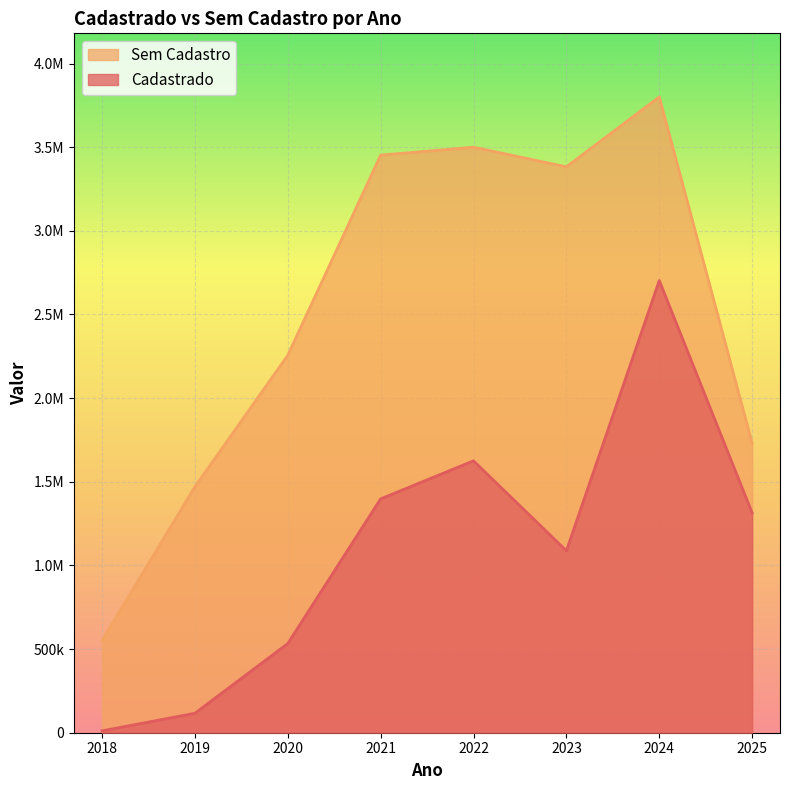

How many values in the Sem Cadastro series are below 3382567?

4